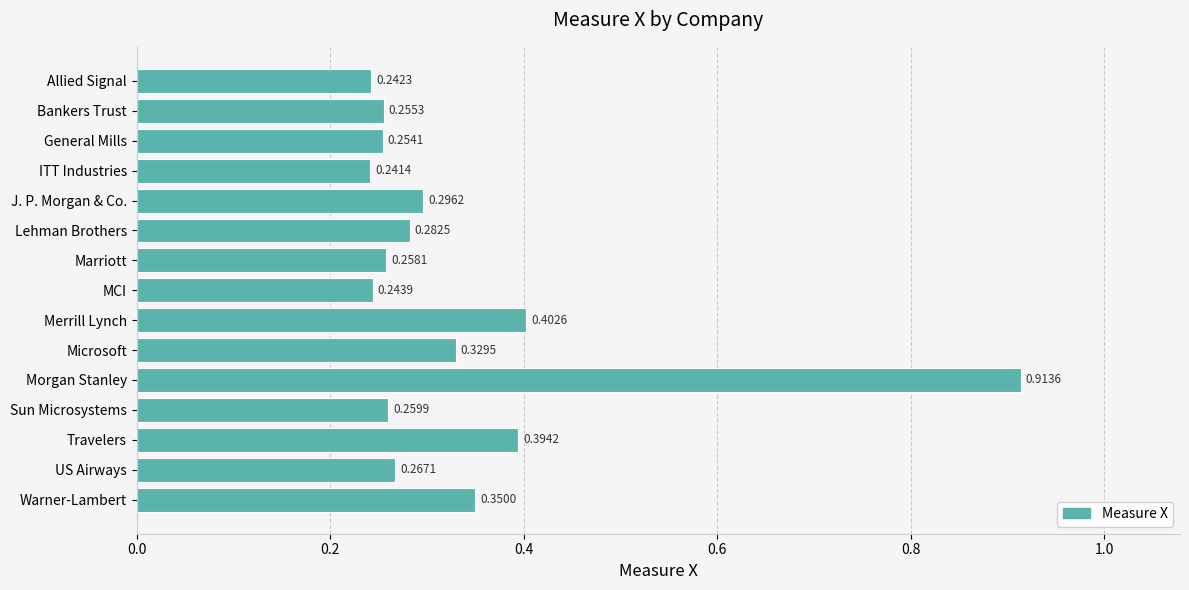

How many values are between 0 and 1?

15